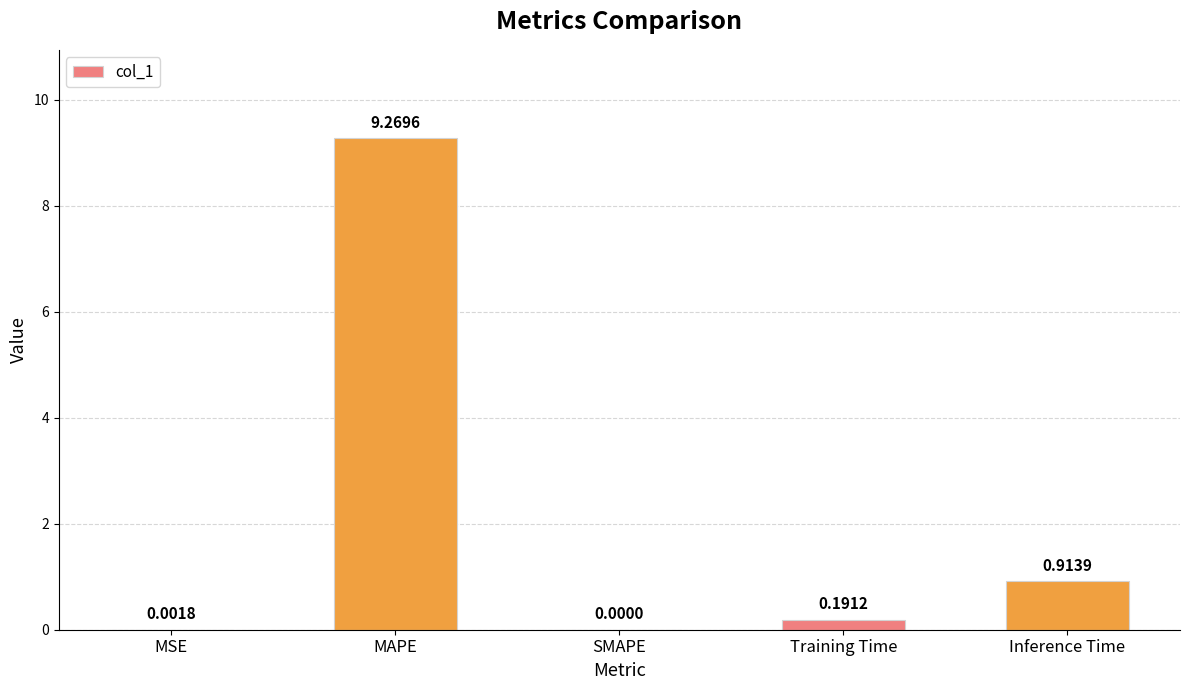

Which has a higher value, MSE or SMAPE?

MSE